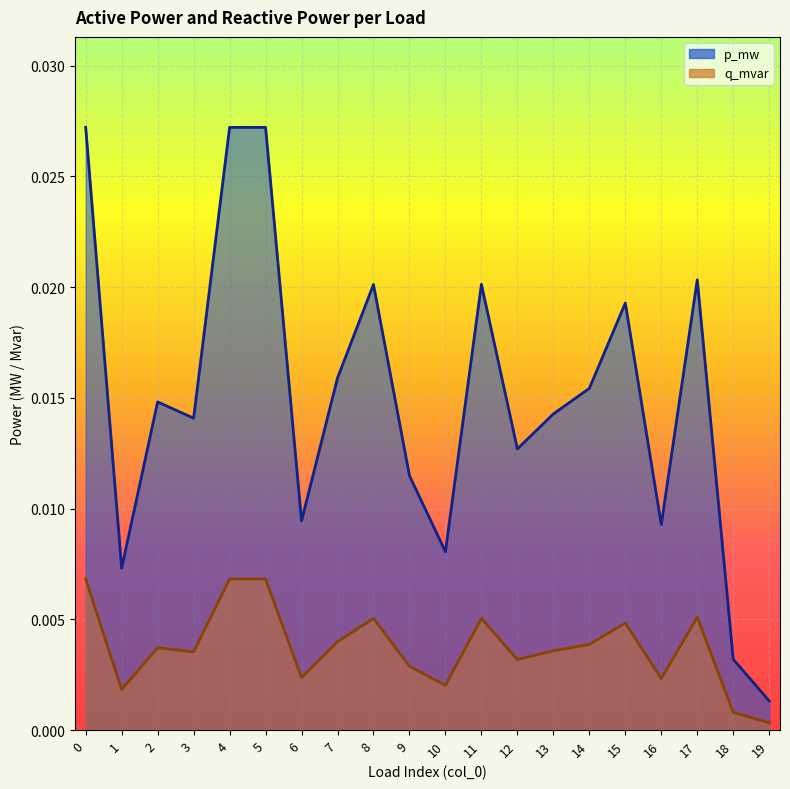

Rank the series by their maximum value, from lowest to highest.

q_mvar, p_mw